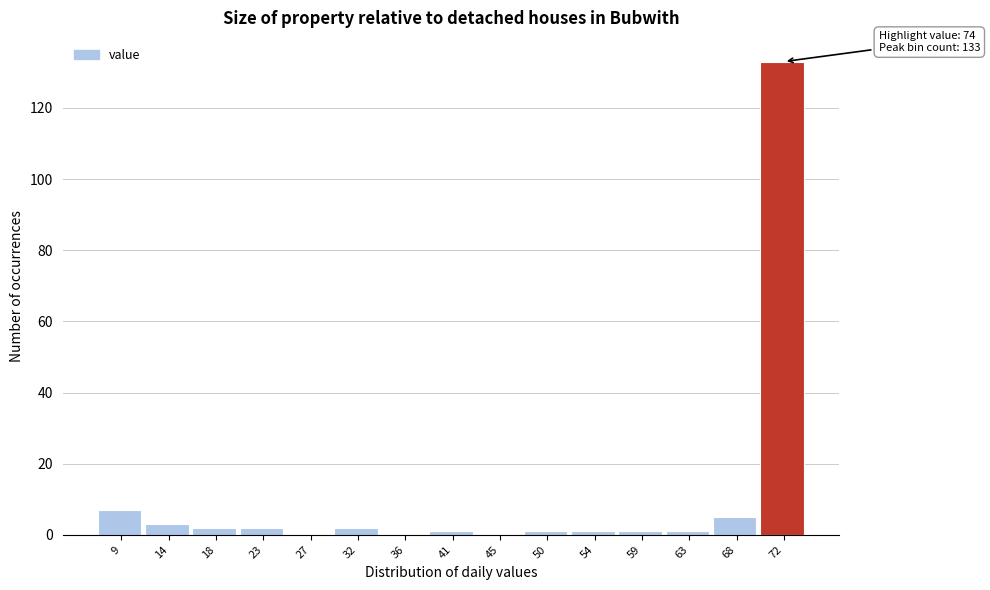

Reading left to right, transcribe all the data shown in this chart.

9=7	14=3	18=2	23=2	27=0	32=2	36=0	41=1	45=0	50=1	54=1	59=1	63=1	68=5	72=133